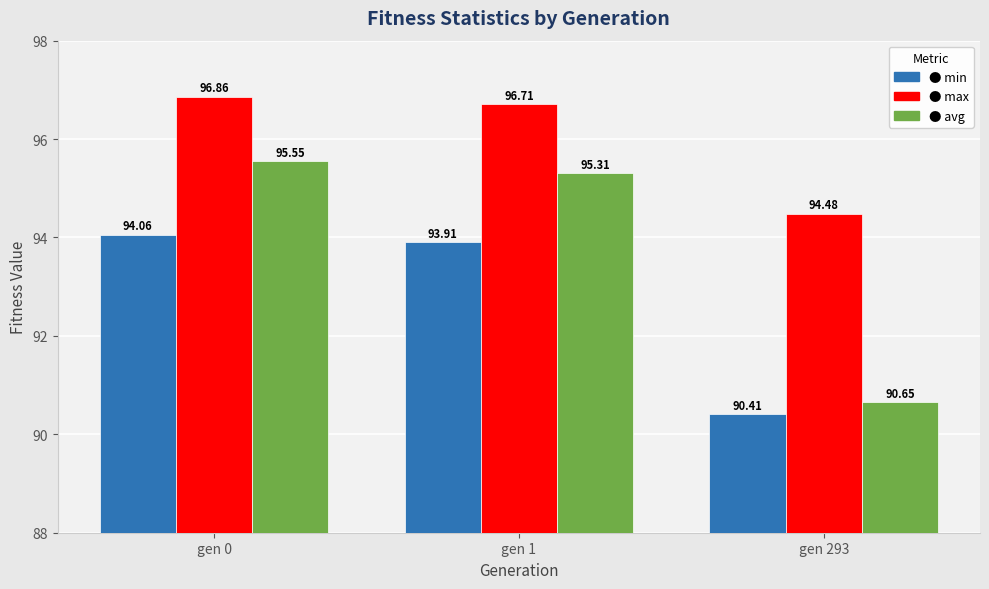

What is the spread (max minus min) of values at gen 293?

4.1